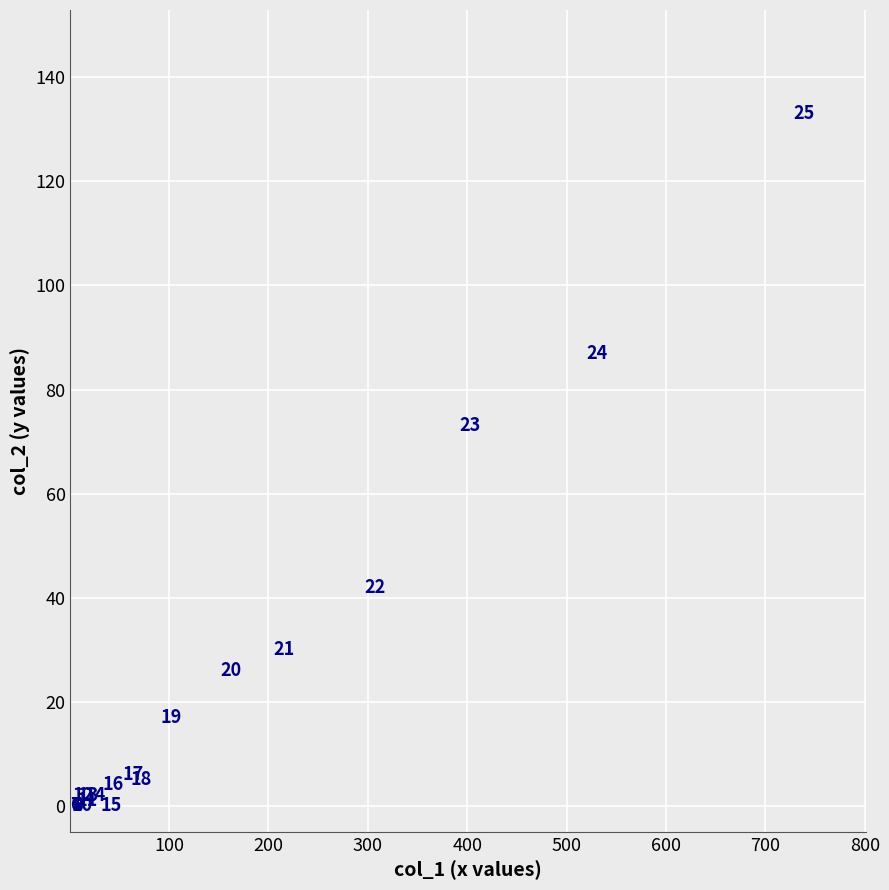

What Y value in the scatter plot is closest to 66?

73